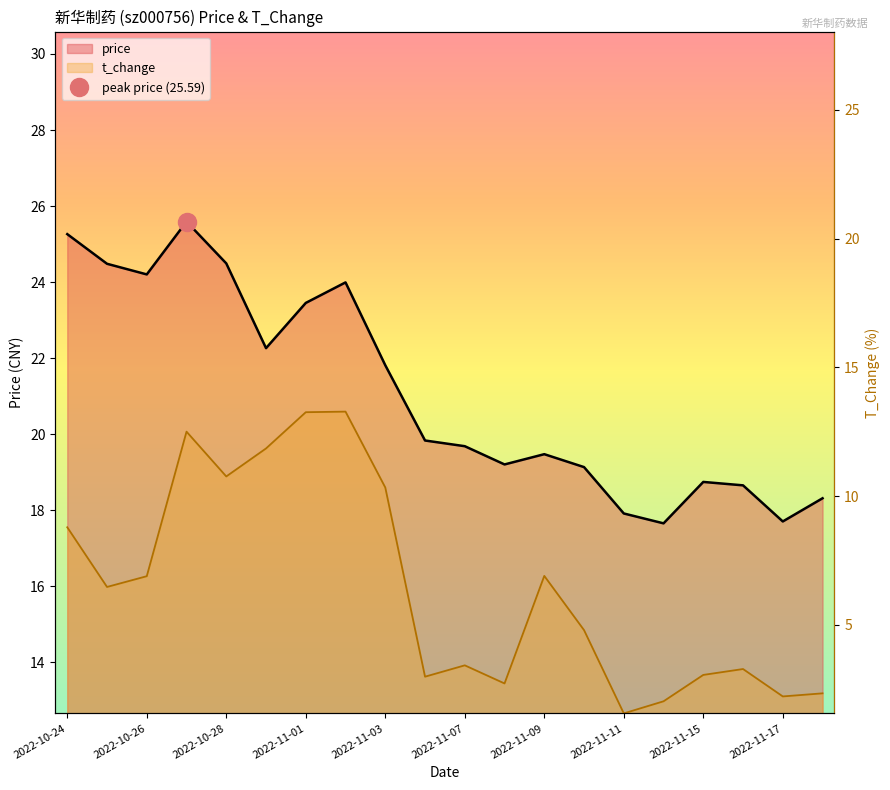

What is the average value of the price series?

21.1